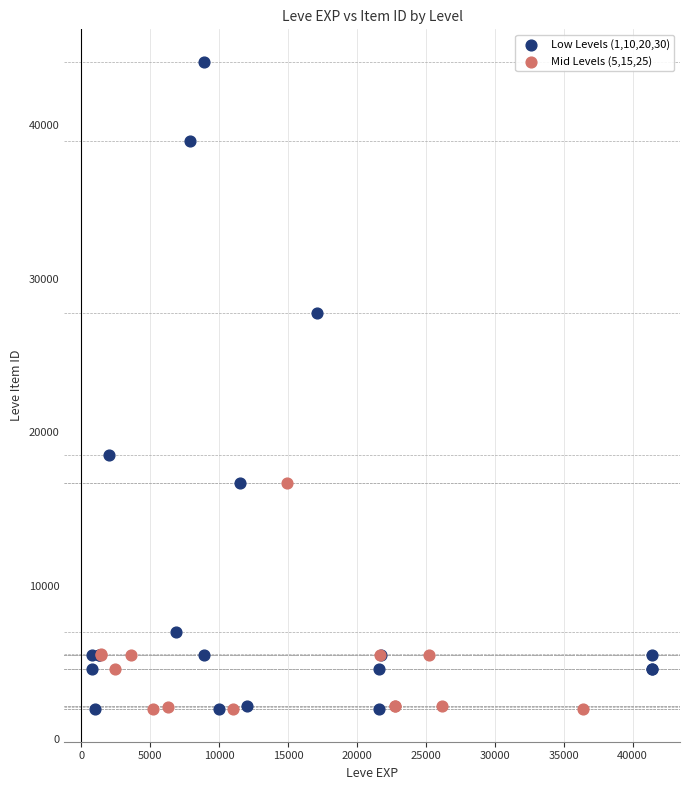

Which series reaches the maximum Y coordinate?

Low Levels (1,10,20,30)